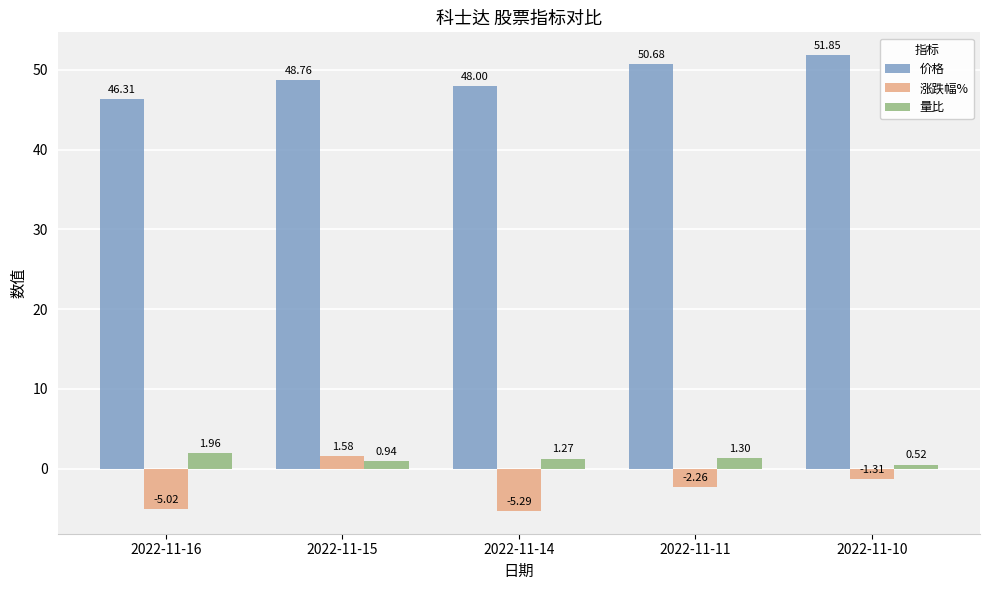

At how many categories does at least one series exceed 18?

5